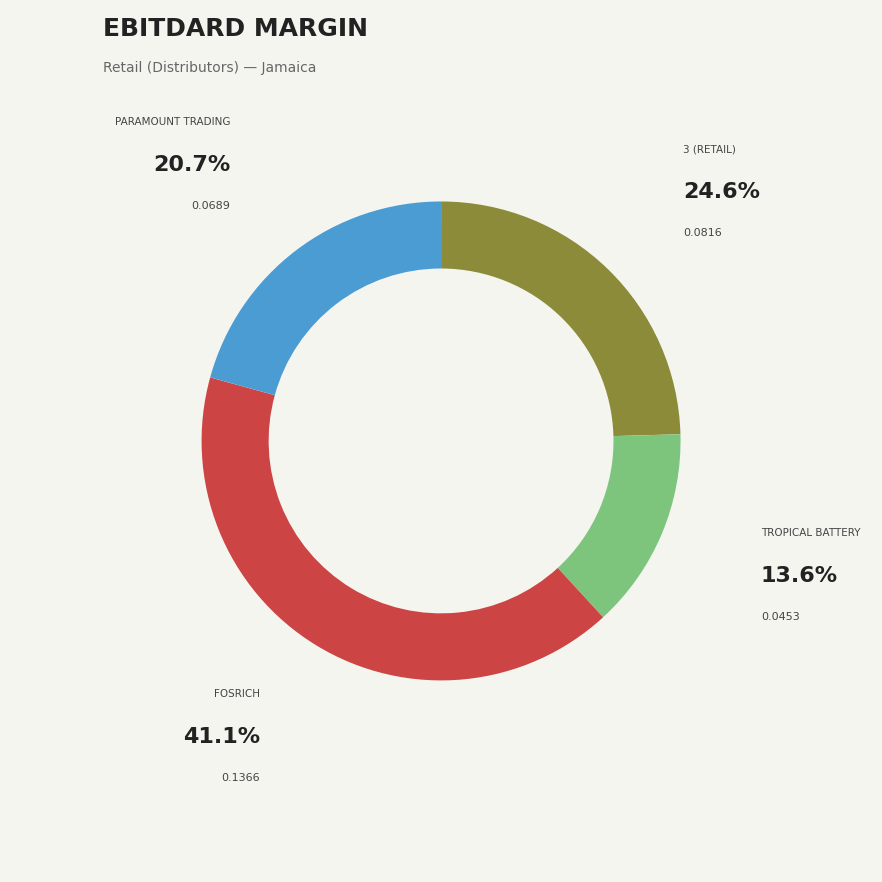

Which slice is the largest?

FOSRICH